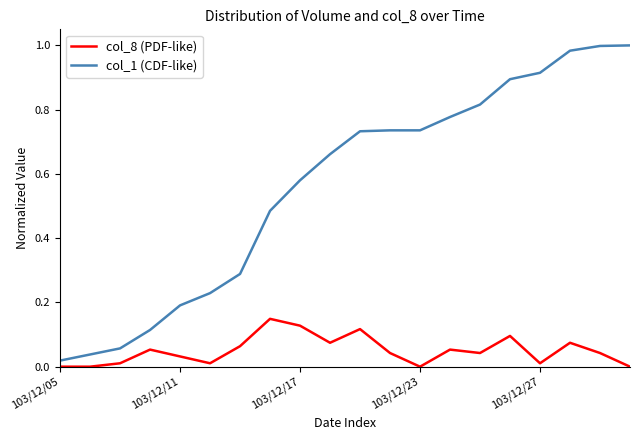

Which series has the widest spread of values?

col_1 (CDF-like)